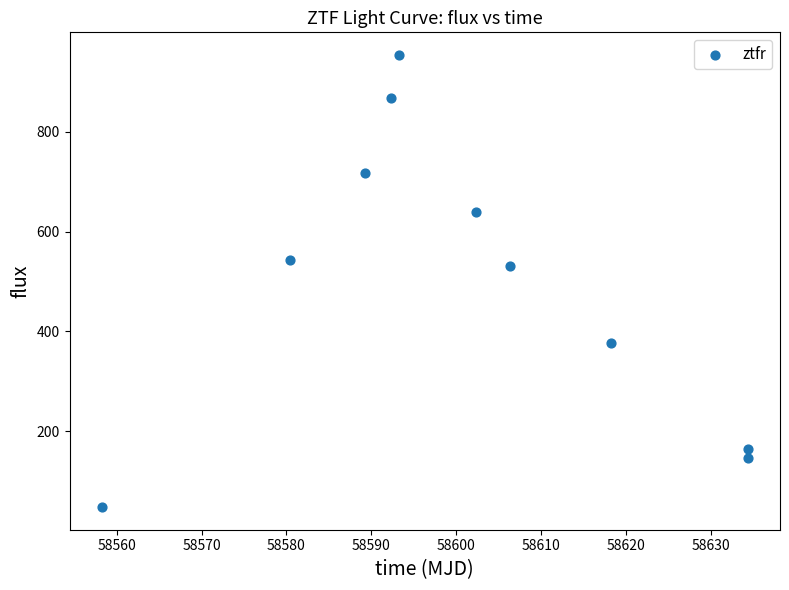

What is the average X value?

58600.9